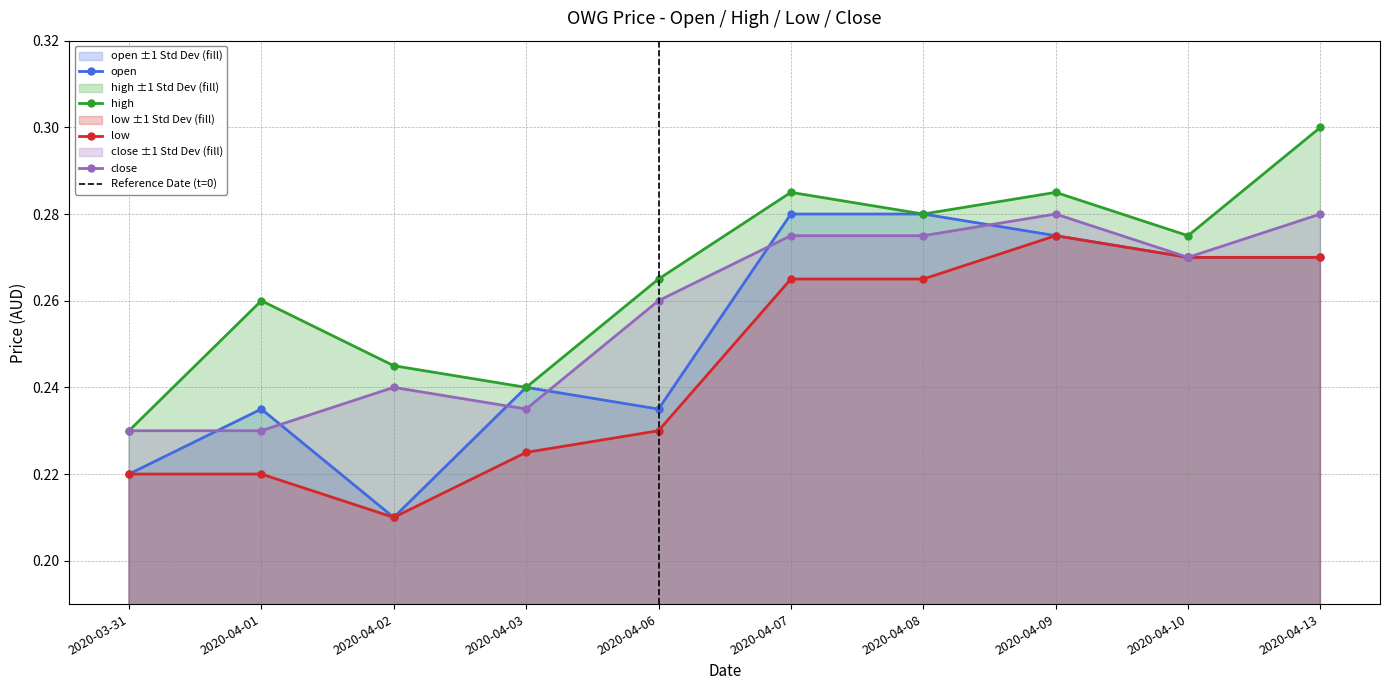

Read the low value at 2020-03-31.

0.2